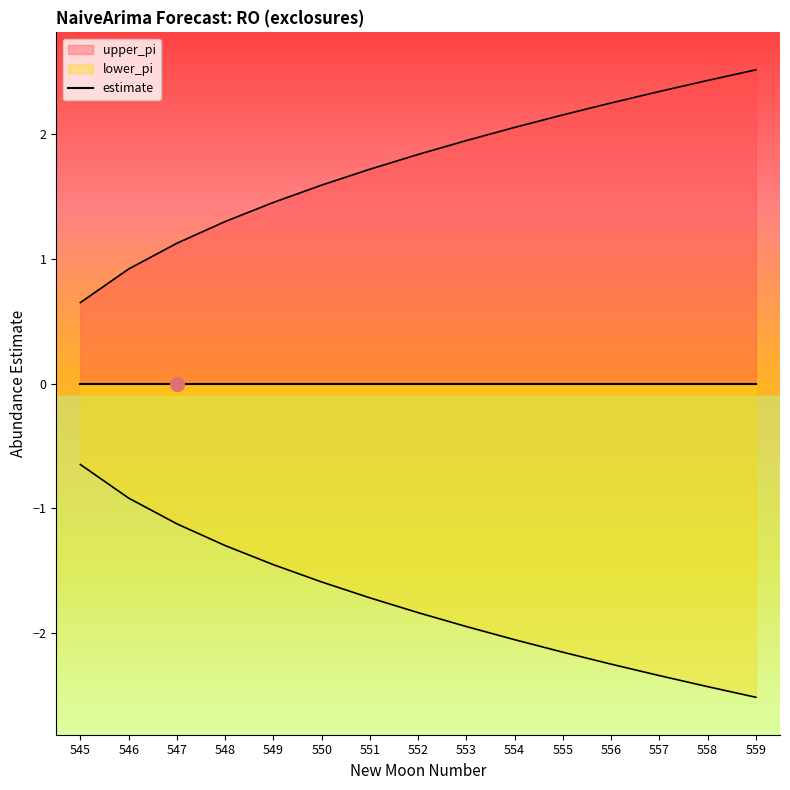

What is the maximum value shown in the chart?

2.5